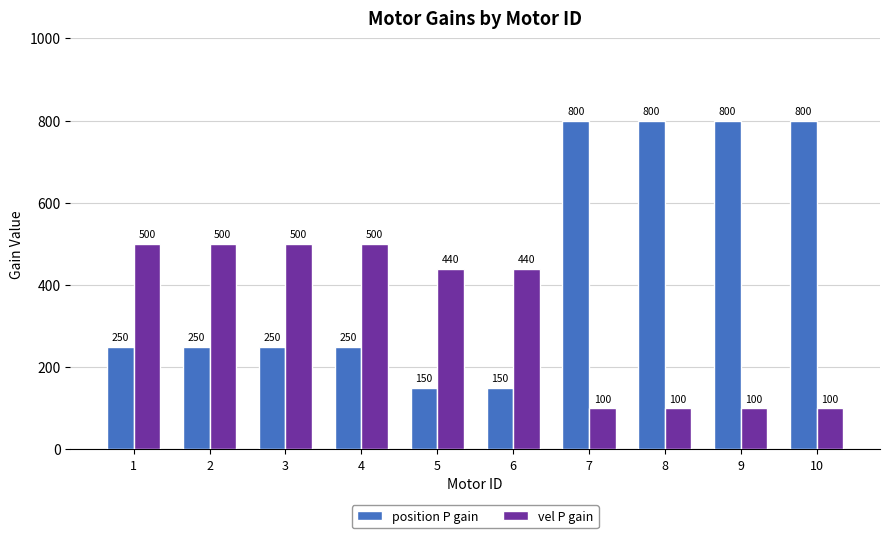

What is the minimum value shown in the chart?

100